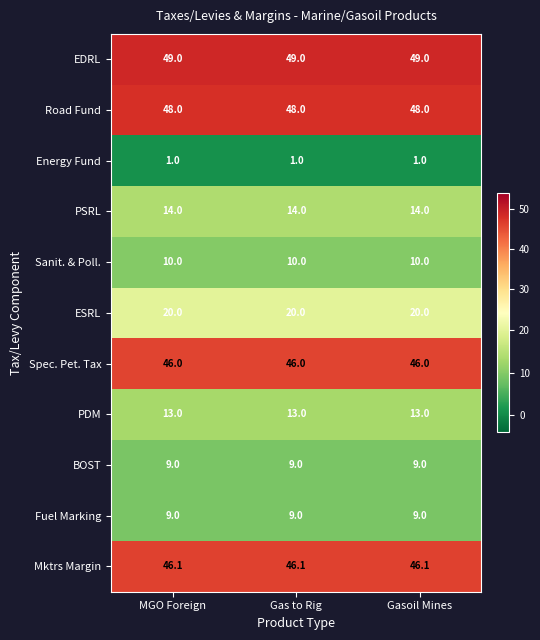

What is the minimum value shown in the chart?

1.0